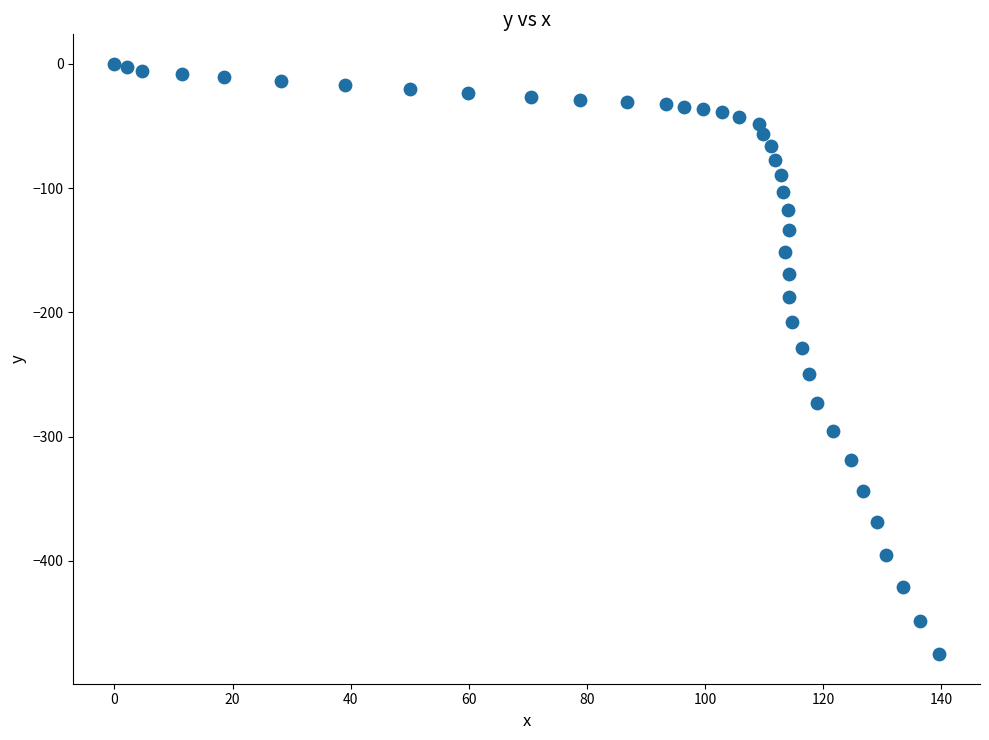

What is the range of Y values (max minus min)?

475.1